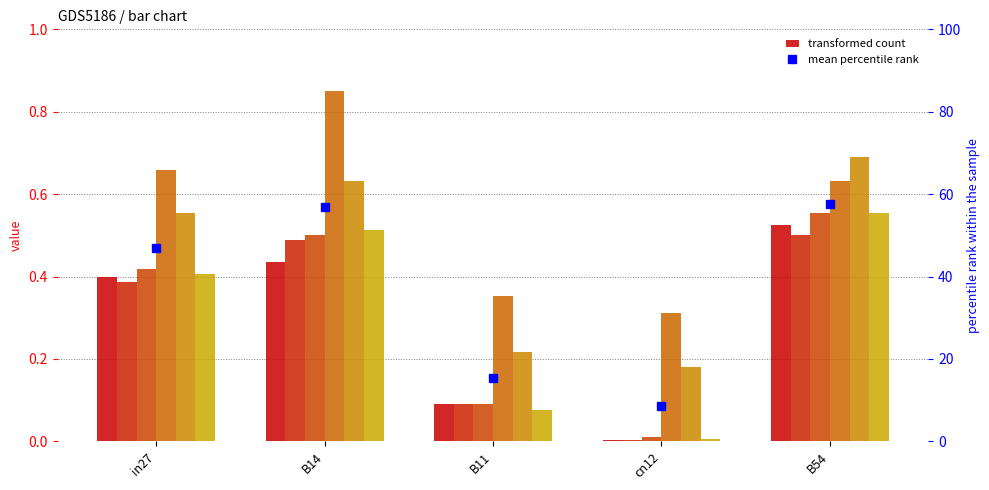

Reading left to right, what are all the values shown in this chart?

job76_scenario0_160: 0.4	0.4	0.1	0.0	0.5
job84_scenario0_170: 0.4	0.5	0.1	0.0	0.5
job85_scenario0_171: 0.4	0.5	0.1	0.0	0.6
job90_scenario3_179: 0.7	0.8	0.4	0.3	0.6
job93_scenario1_182: 0.6	0.6	0.2	0.2	0.7
job94_scenario0_188: 0.4	0.5	0.1	0.0	0.6